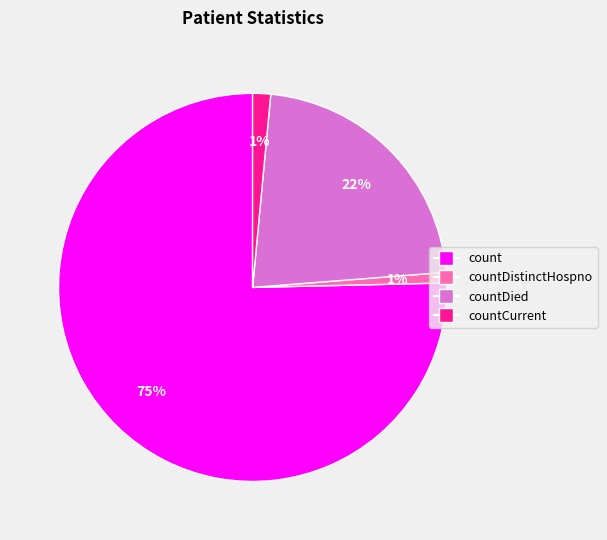

Which slice is the largest?

count